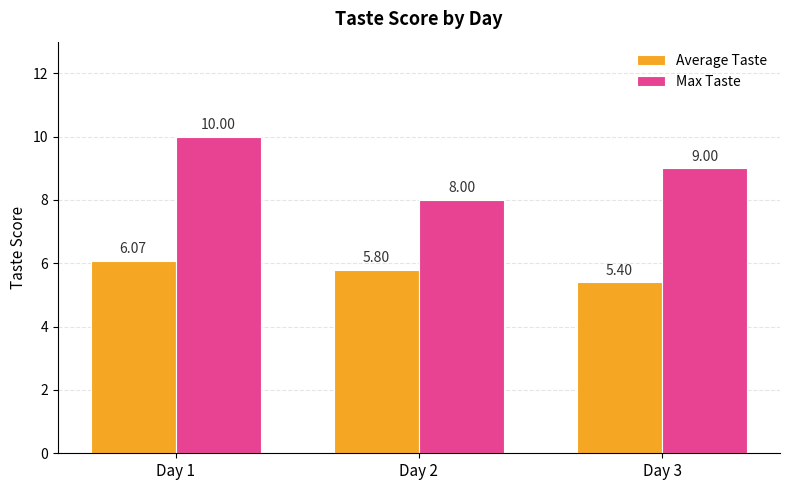

What is the value of the Average Taste bar at the 1st from the left?

6.1